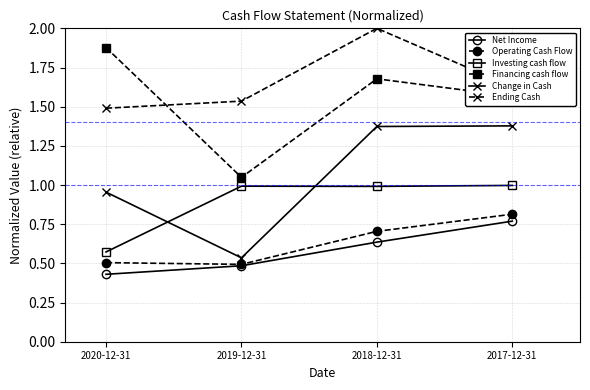

Which category has the lowest value across all series?

2020-12-31